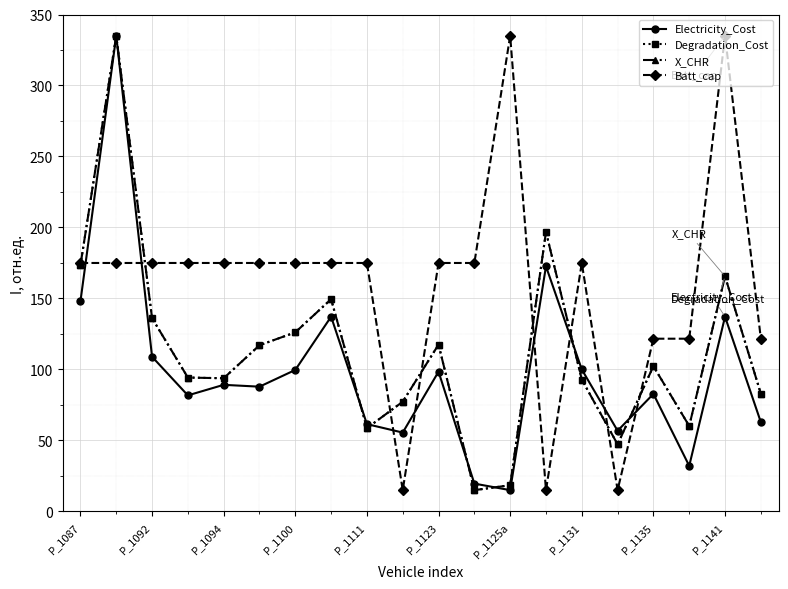

What is the average value of the X_CHR series?

113.0